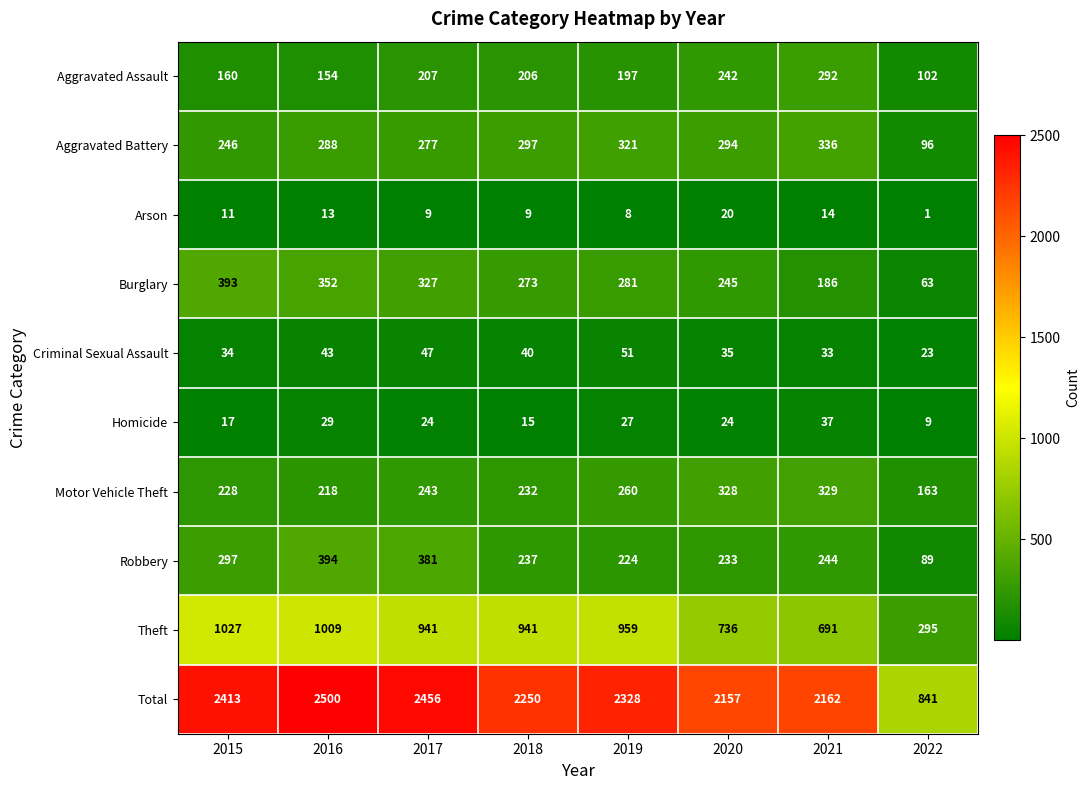

Count the number of data series in this chart.

10